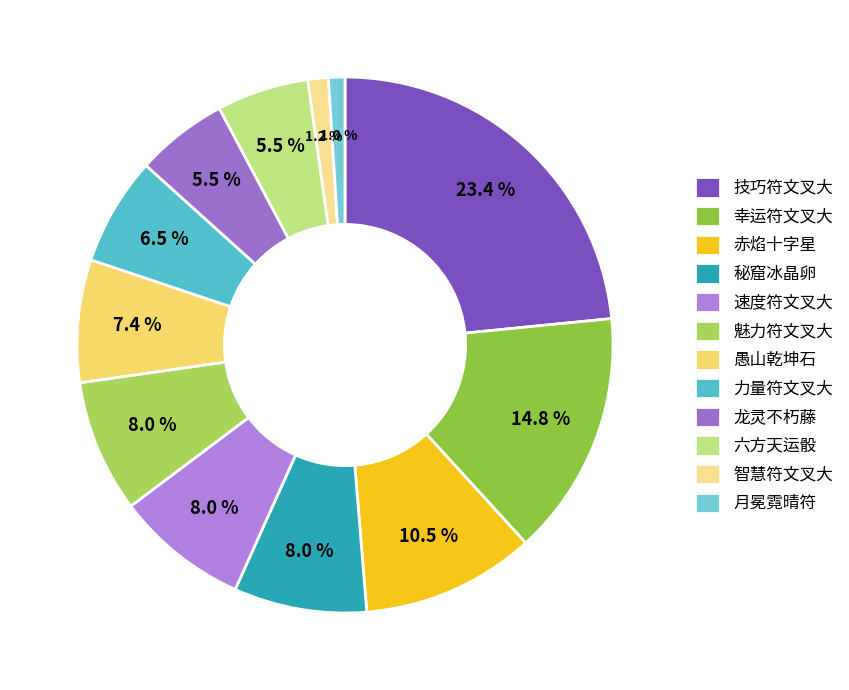

To the nearest percent, what portion does 技巧符文叉大 represent?

23%